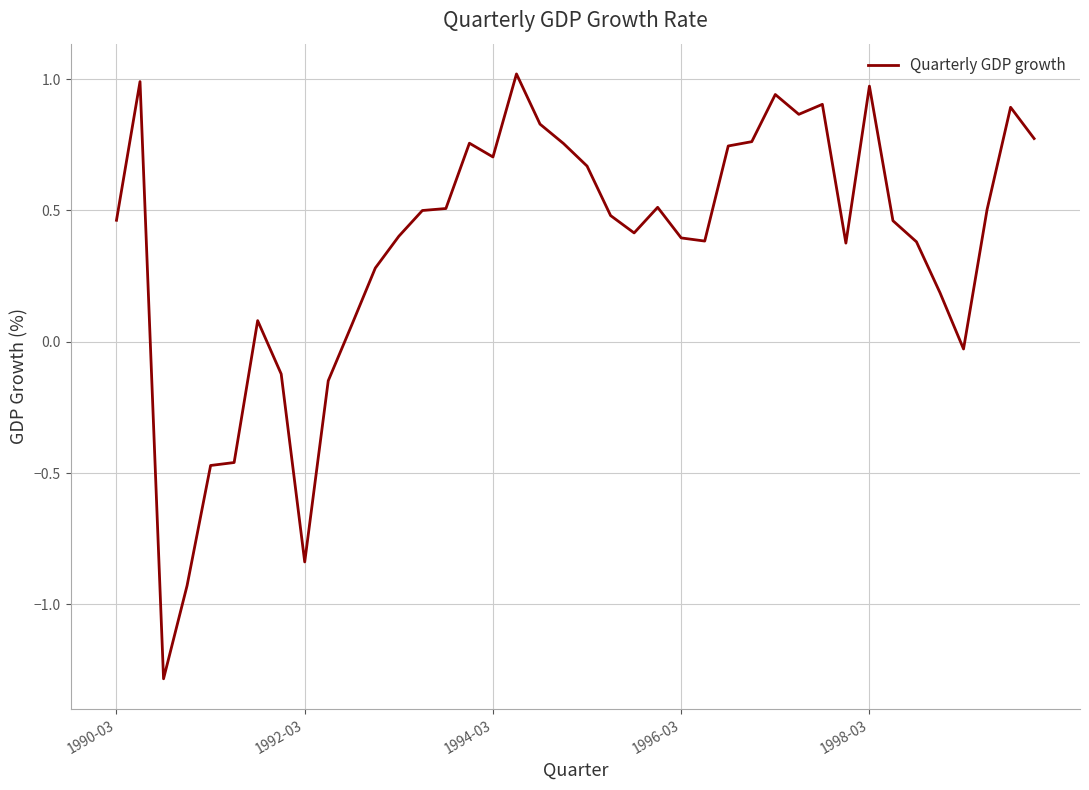

What is the difference between the maximum and second lowest values?

1.9